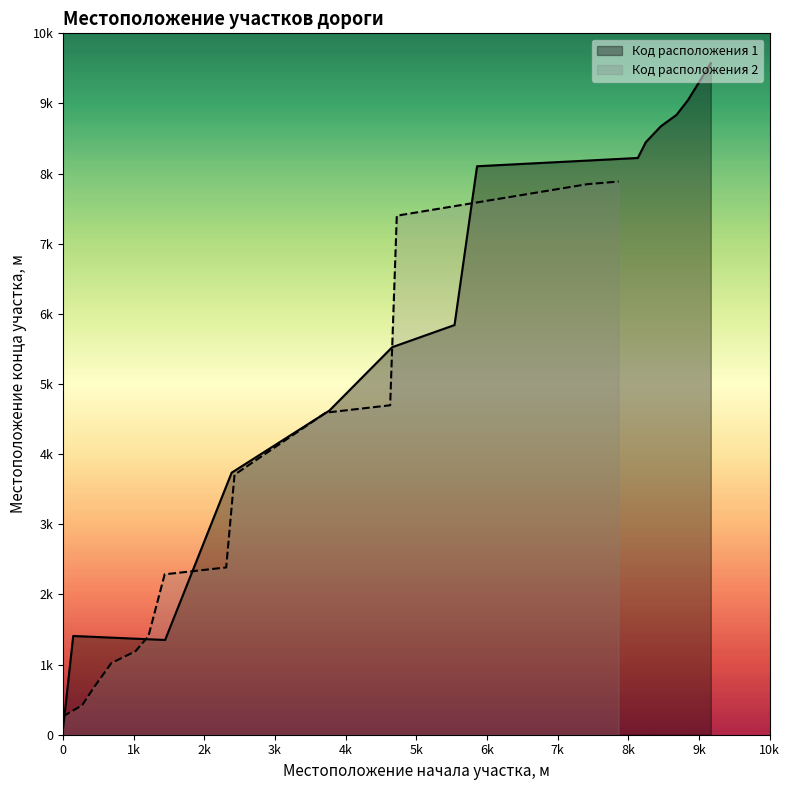

At which category does the data reach its first local peak?

142